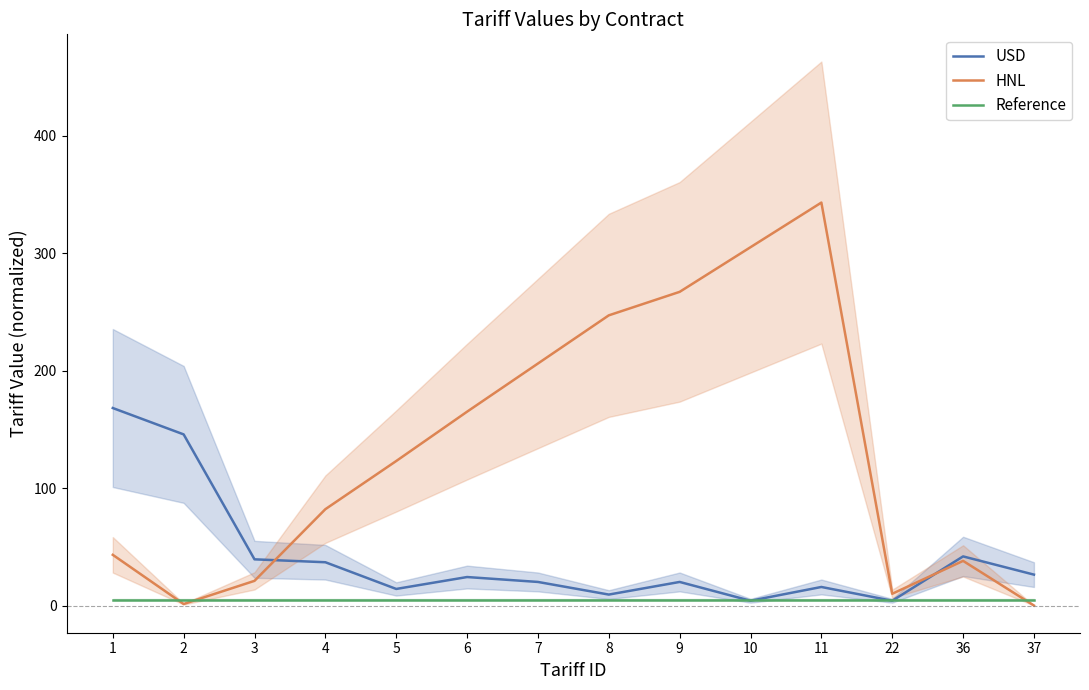

Is it true that USD equals 7.7 at 11?

False